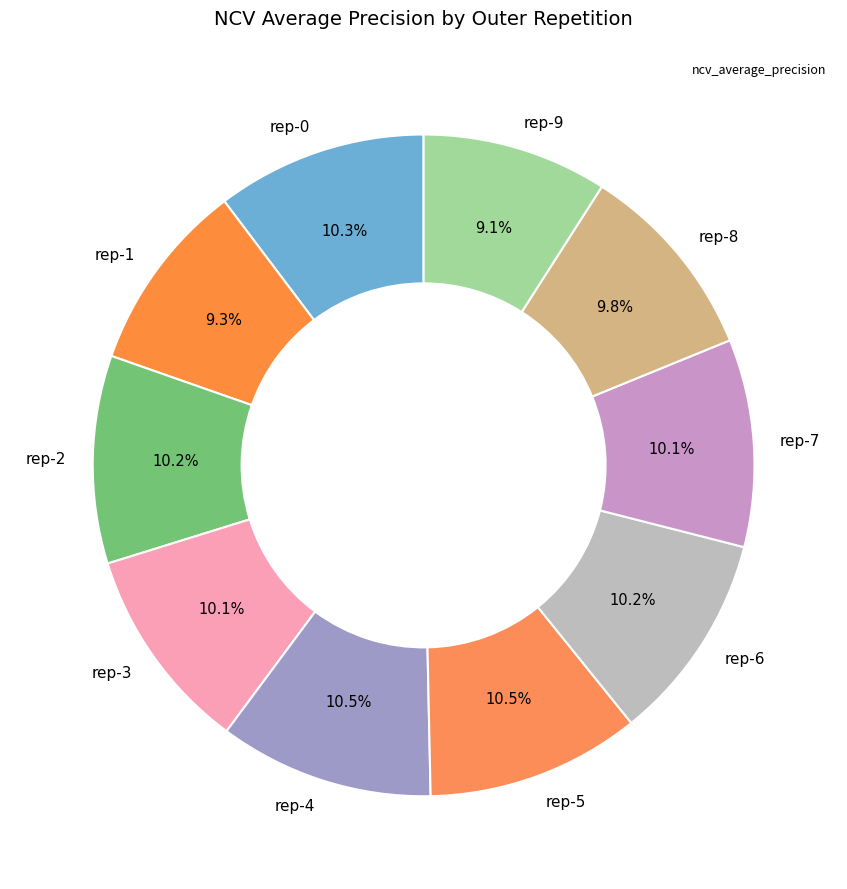

Does rep-2 account for over 50% of the chart?

No